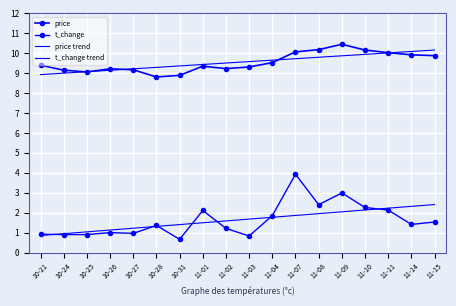

What is the spread (max minus min) of values at 11-08?

8.2